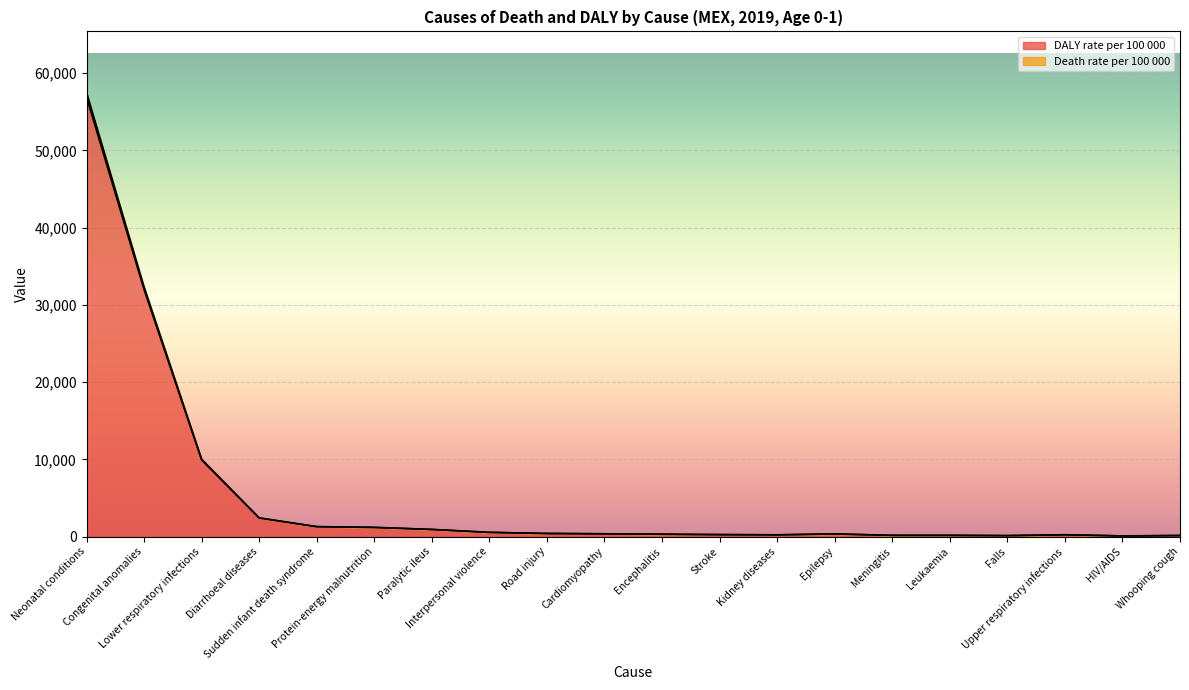

At which category does DALY rate per 100 000 reach its first local peak?

Epilepsy